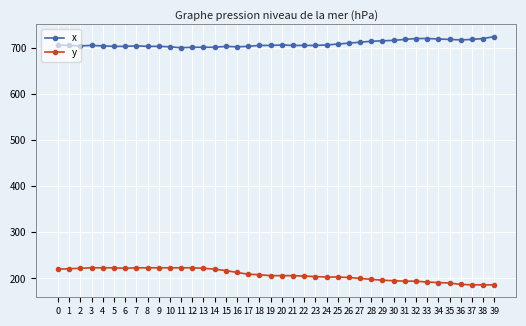

What is the value of the x point at the 36th from the left?

718